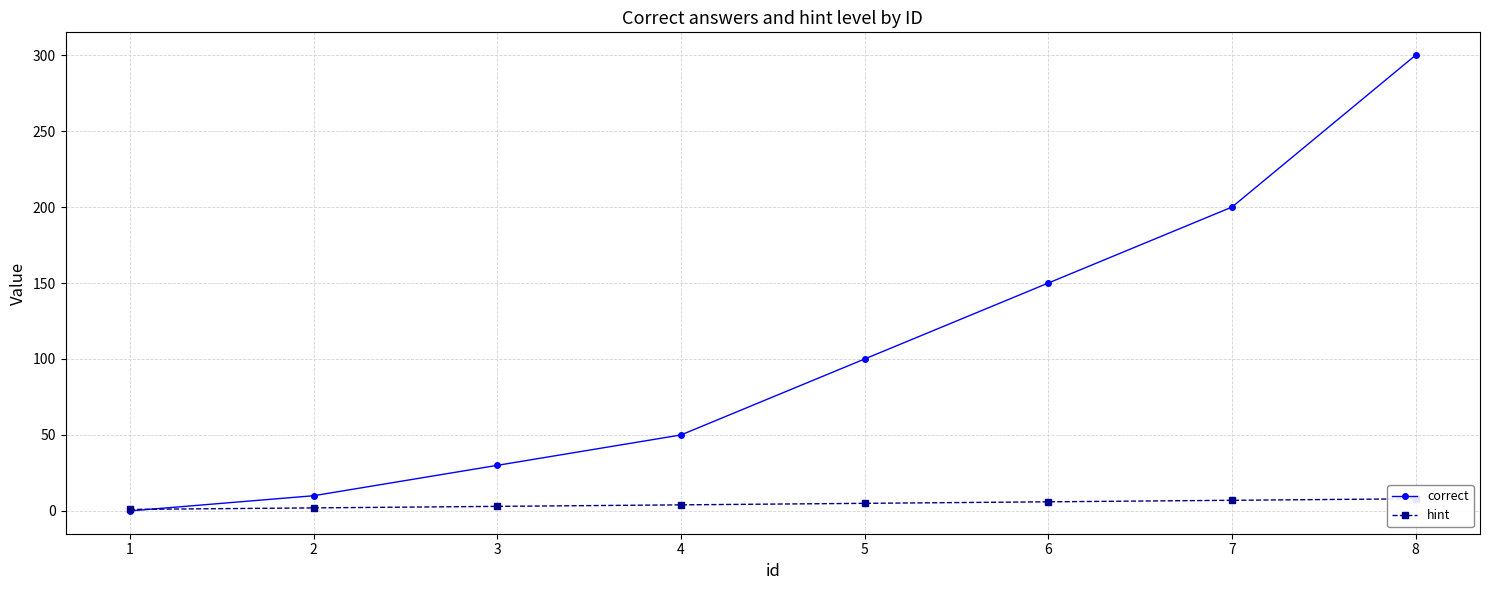

What is the average value of the correct series?

105